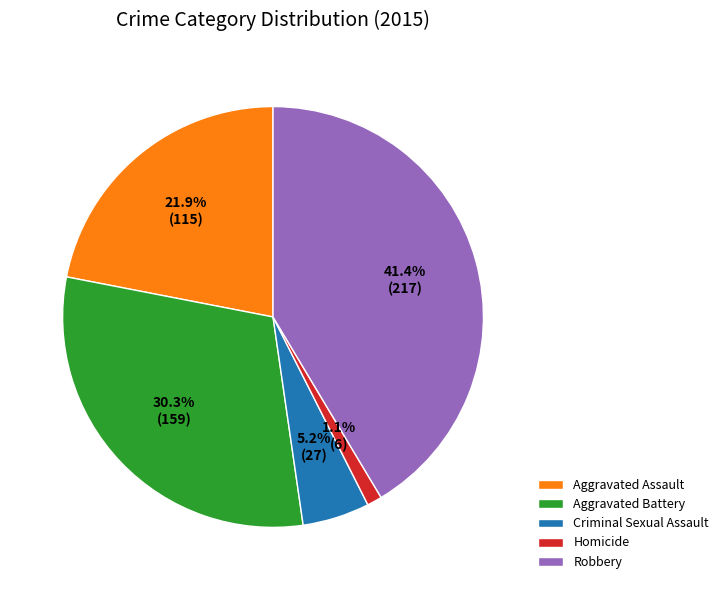

What is the ratio of the value at Criminal Sexual Assault to the value at Robbery?

0.1